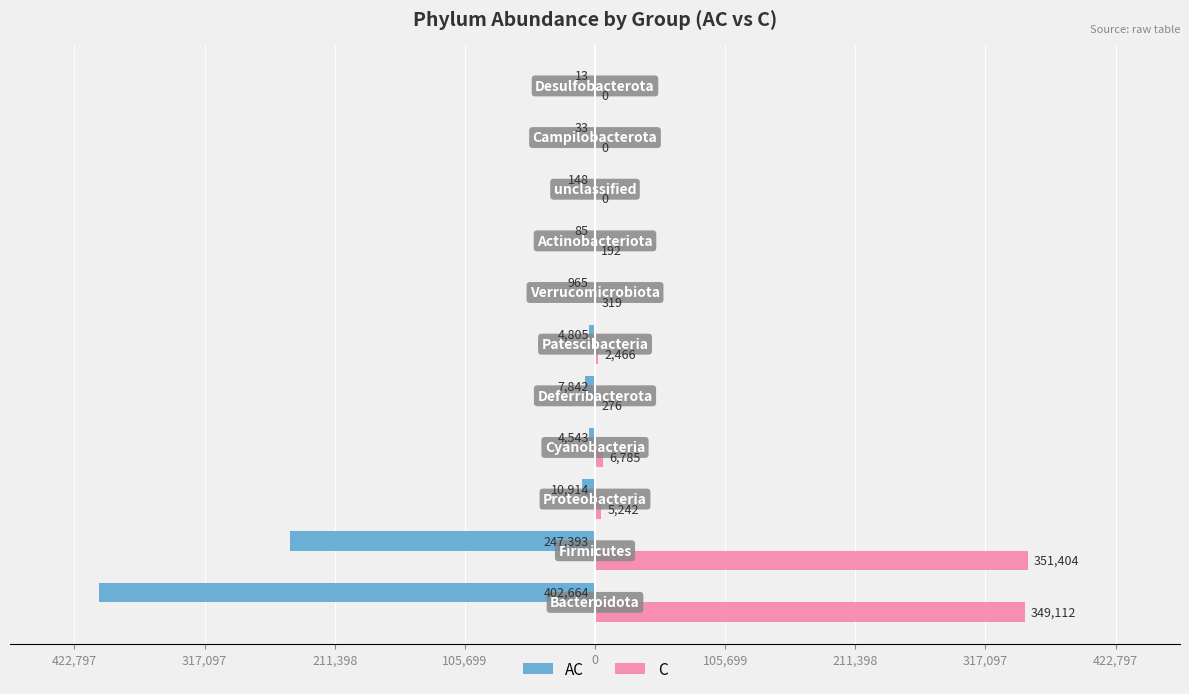

Rank the series by their average value, from lowest to highest.

AC, C